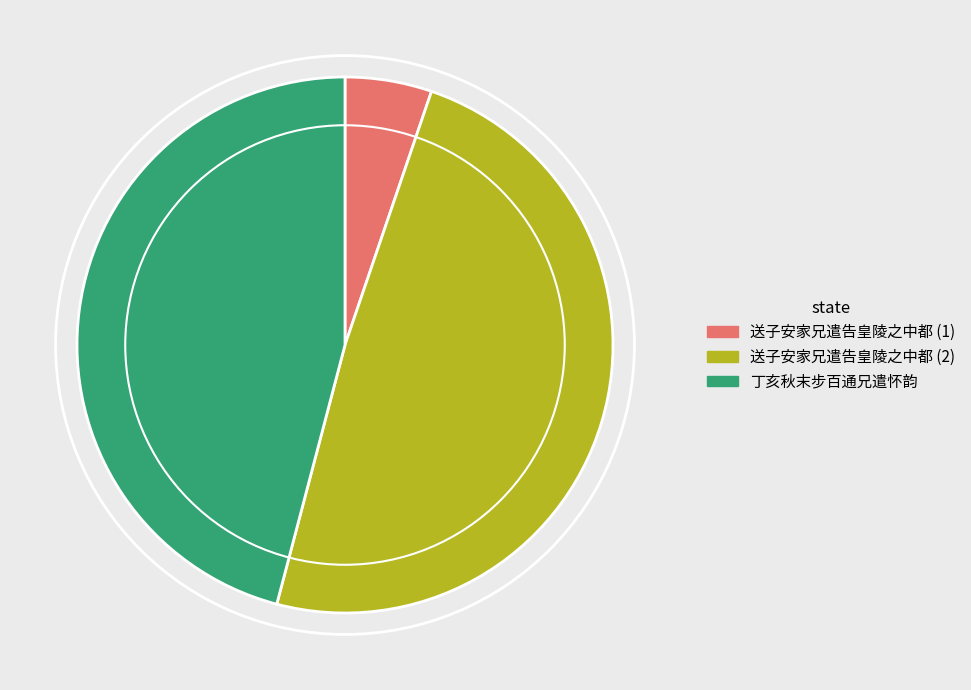

How many slices are in this pie chart?

3